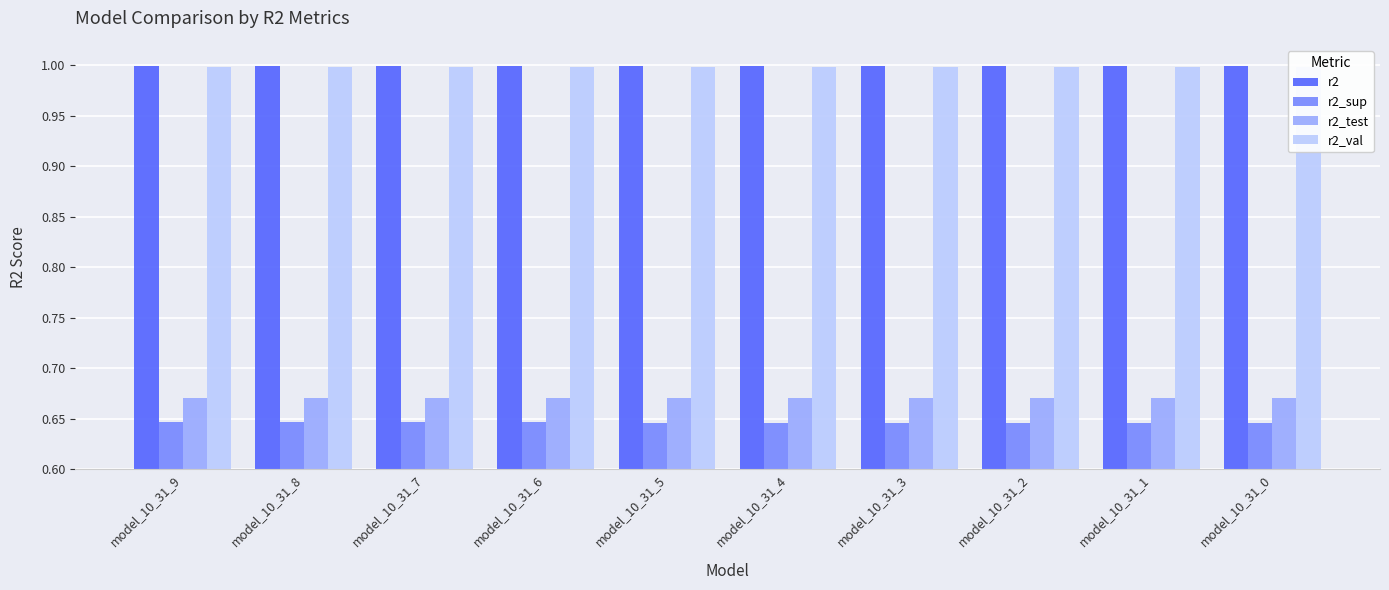

Rank the series at model_10_31_1 from lowest to highest value.

r2_sup, r2_test, r2_val, r2